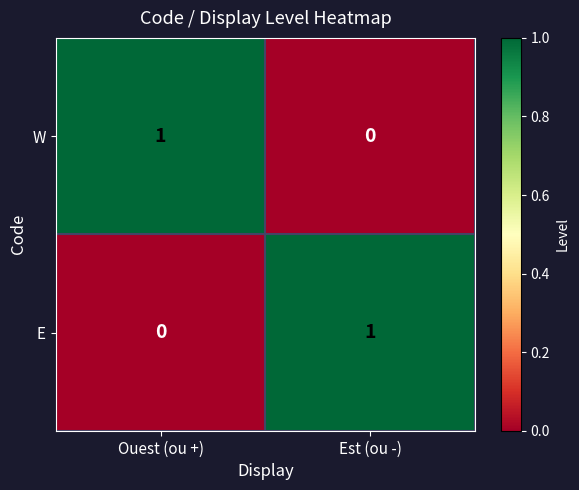

How many positive values does the E series have?

1